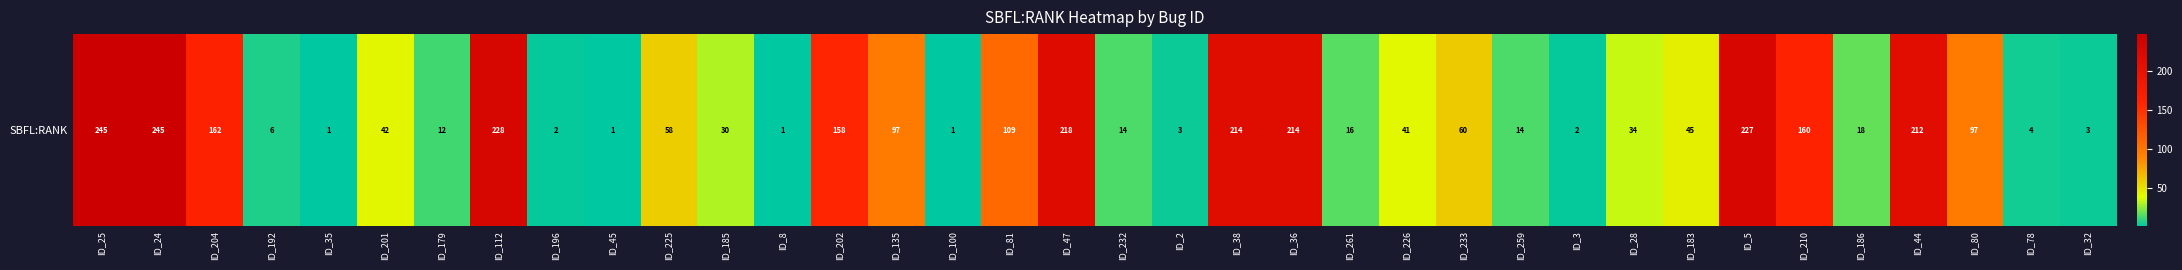

Rank the categories by value from lowest to highest.

ID_35, ID_45, ID_8, ID_100, ID_196, ID_3, ID_2, ID_32, ID_78, ID_192, ID_179, ID_232, ID_259, ID_261, ID_186, ID_185, ID_28, ID_226, ID_201, ID_183, ID_225, ID_233, ID_135, ID_80, ID_81, ID_202, ID_210, ID_204, ID_44, ID_38, ID_36, ID_47, ID_5, ID_112, ID_25, ID_24